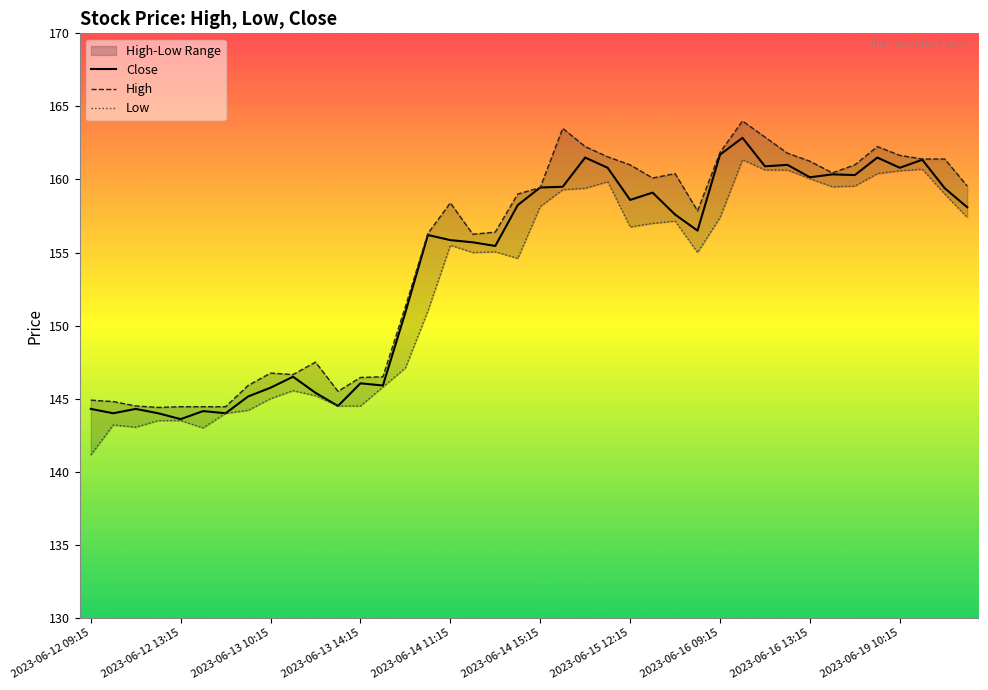

True or false: Low and Close cross at least once.

False